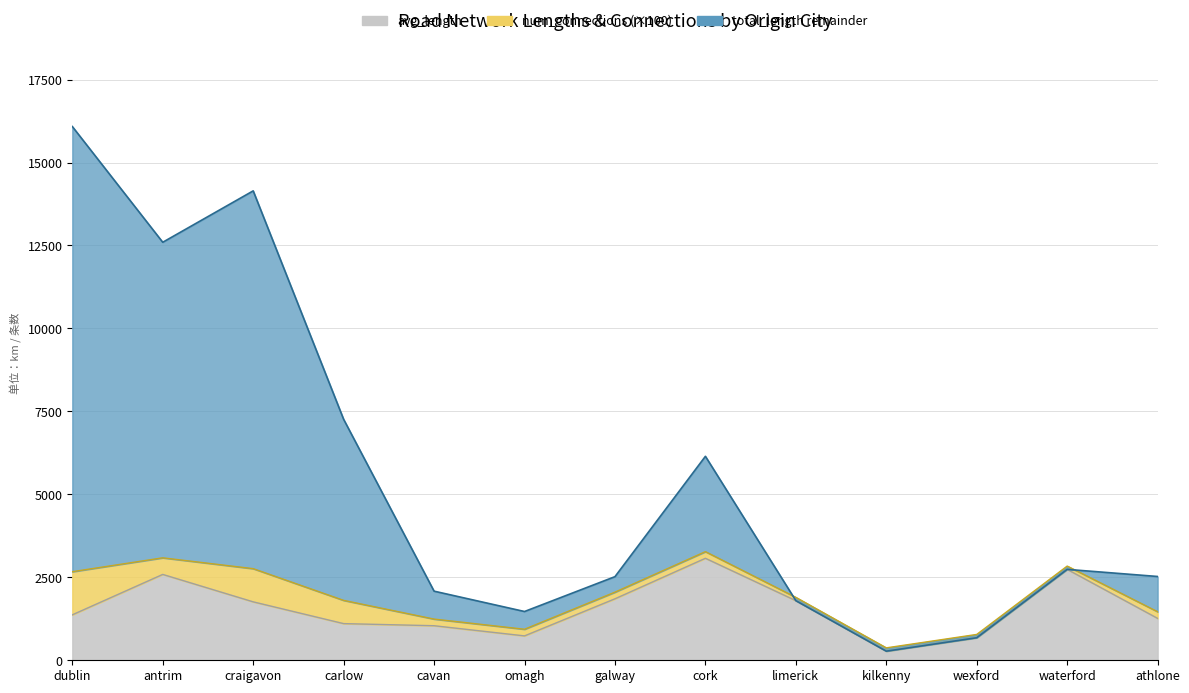

What is the sum of all avg_length values?

20276.9